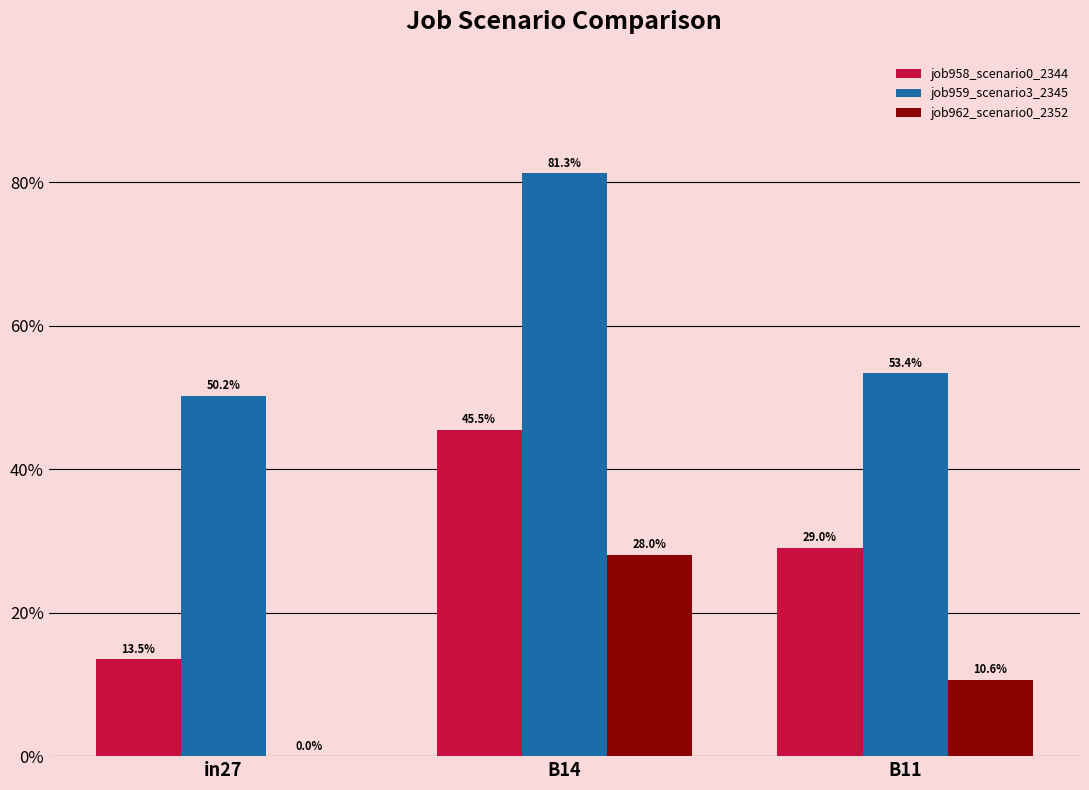

What is the sum of all job959_scenario3_2345 values?

1.8